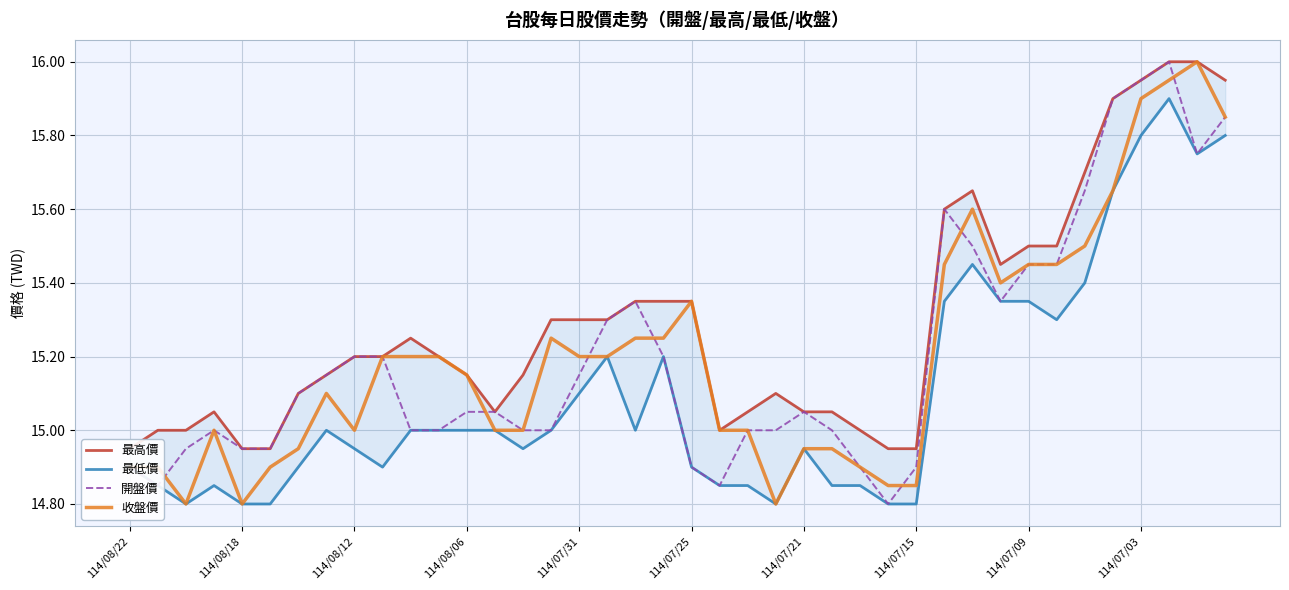

True or false: 開盤價 and 最高價 cross at least once.

False